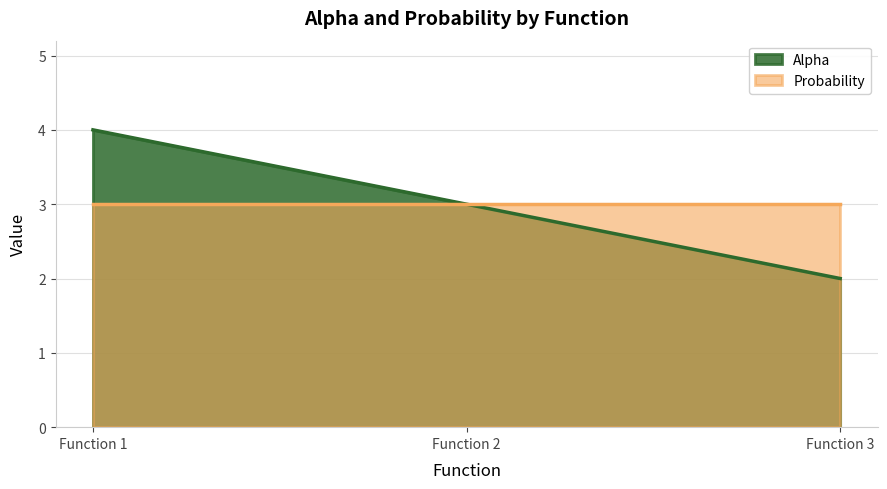

Reading left to right, extract all data points from this chart.

Function 1=4	Function 2=3	Function 3=2